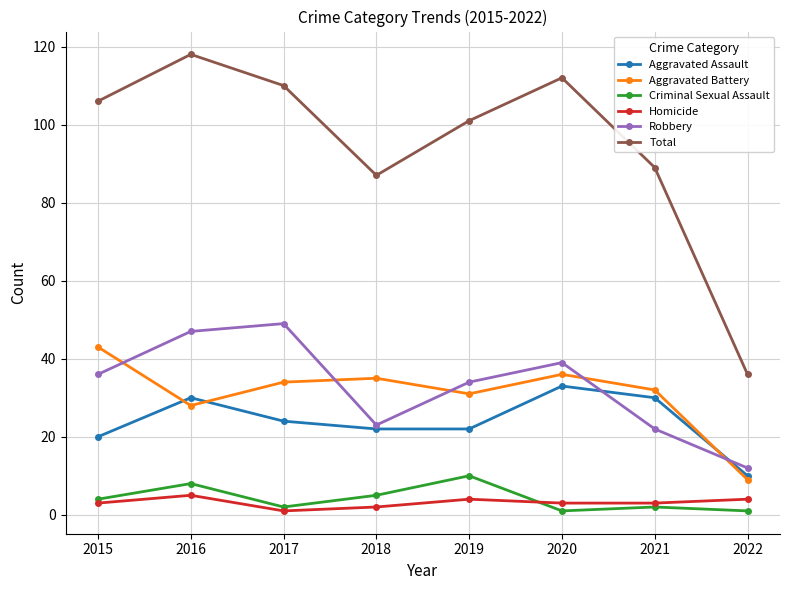

Reading right to left, list all the values displayed in this chart.

Aggravated Assault: 10	30	33	22	22	24	30	20
Aggravated Battery: 9	32	36	31	35	34	28	43
Criminal Sexual Assault: 1	2	1	10	5	2	8	4
Homicide: 4	3	3	4	2	1	5	3
Robbery: 12	22	39	34	23	49	47	36
Total: 36	89	112	101	87	110	118	106